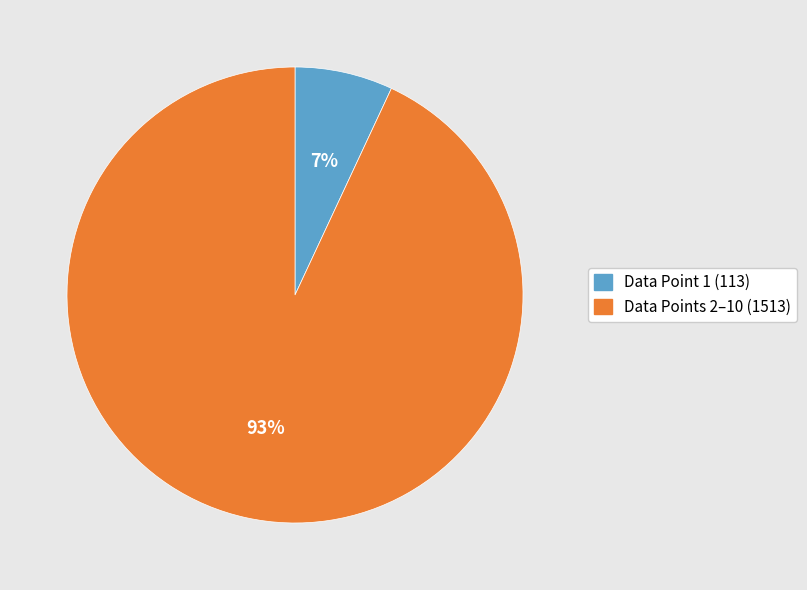

Is there a majority slice in this chart?

Yes